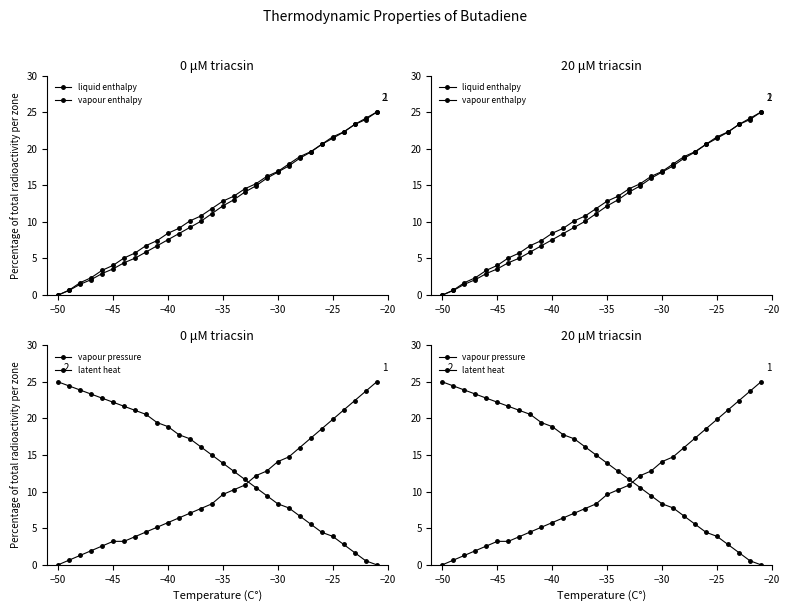

What is the label of the 6th point from the left?

−45